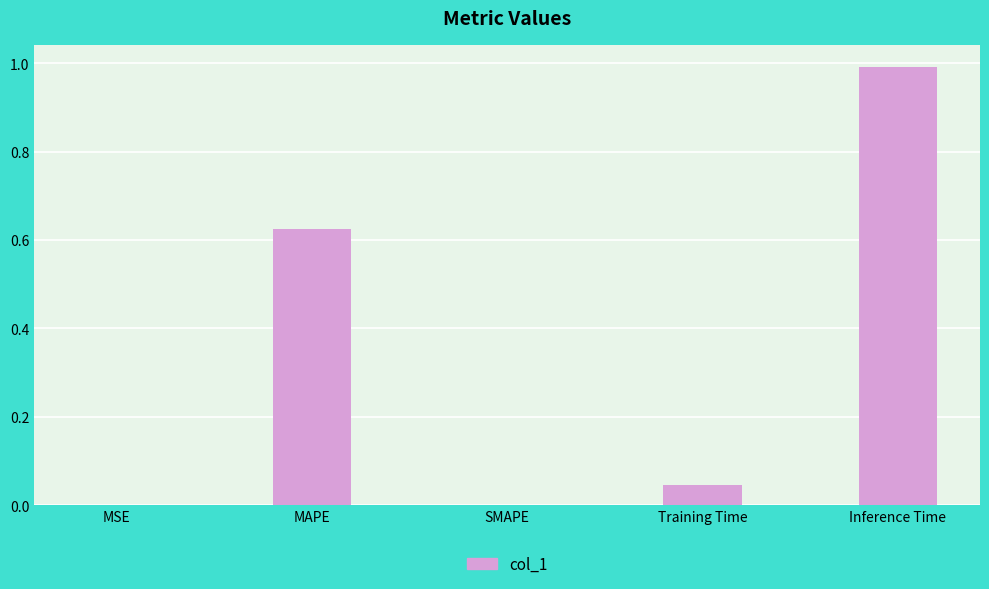

True or false: the data shows 0.0 at MSE.

True